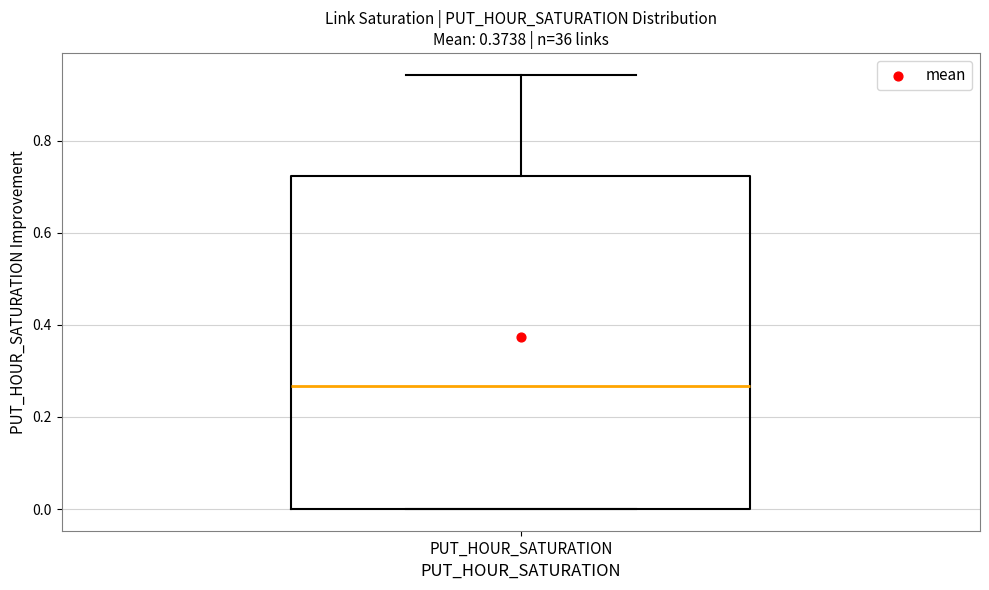

Transcribe this box plot: give where the median line is, the range the box spans, and where the two whiskers end, as read against the y-axis. The values are not printed on the chart, so give them approximately, as read against the axis.

median 0.26, box 0.00 to 0.72, whiskers 0.00 to 0.94